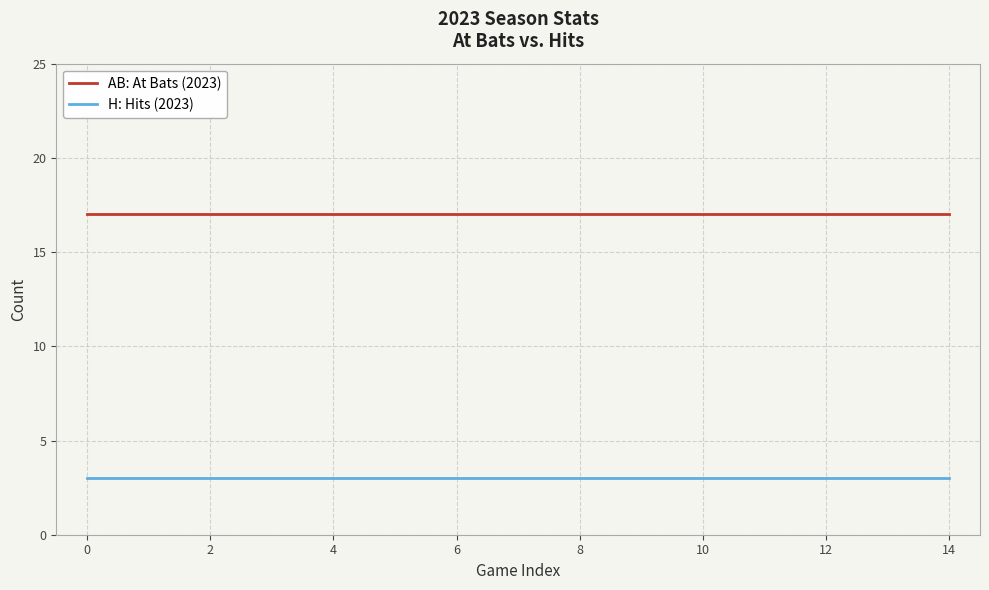

Rank the series by their average value, from highest to lowest.

AB: At Bats (2023), H: Hits (2023)